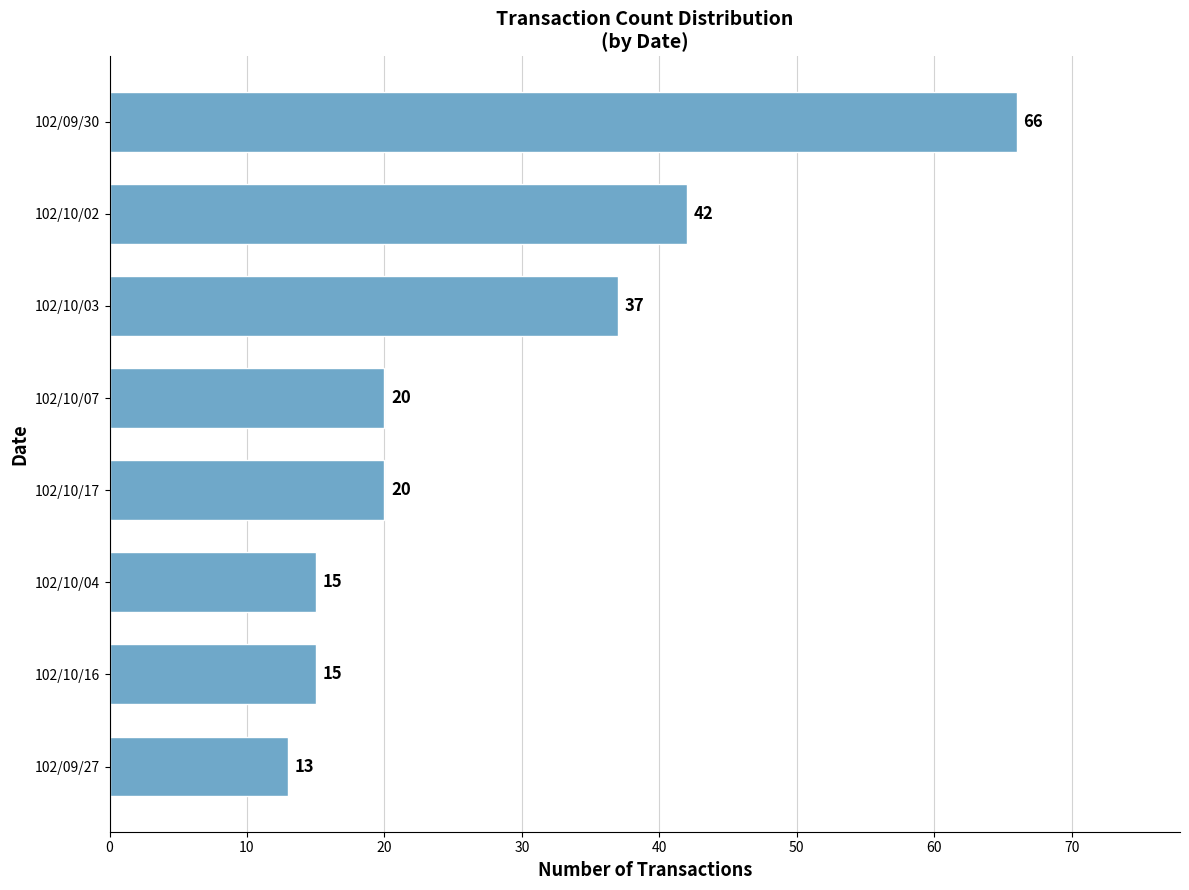

Approximately how many times larger is the value at 102/10/16 compared to 102/10/02?

0.4